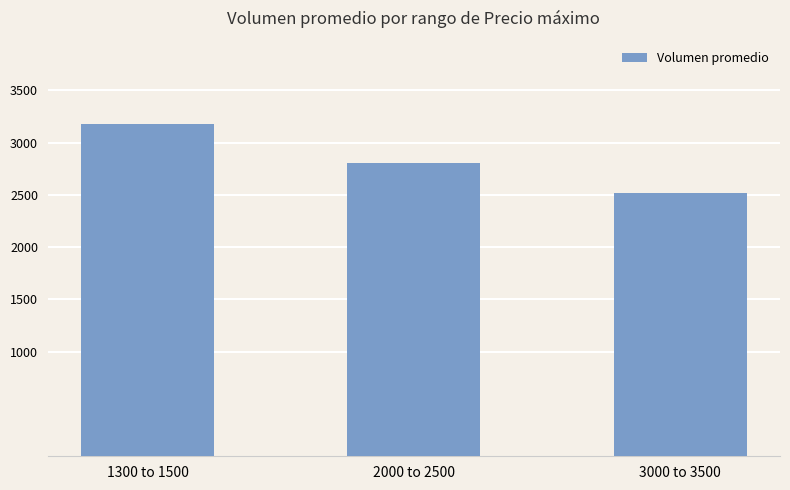

The value at 3000 to 3500 is 3688. True or false?

False